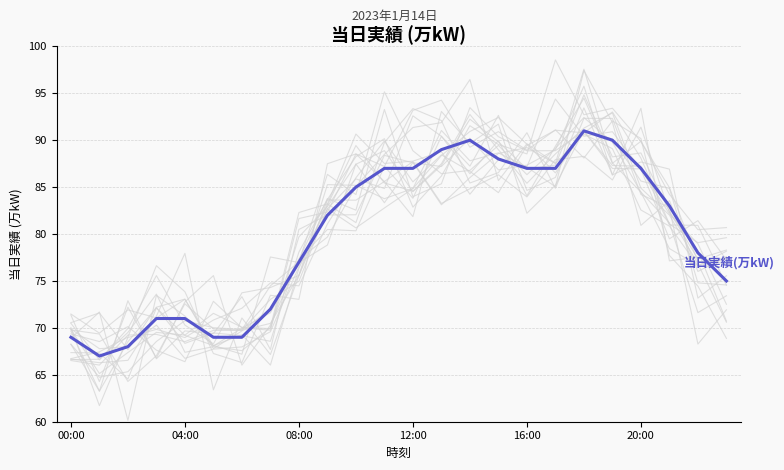

How many interior local peaks (higher than both neighbors) does the data have?

2